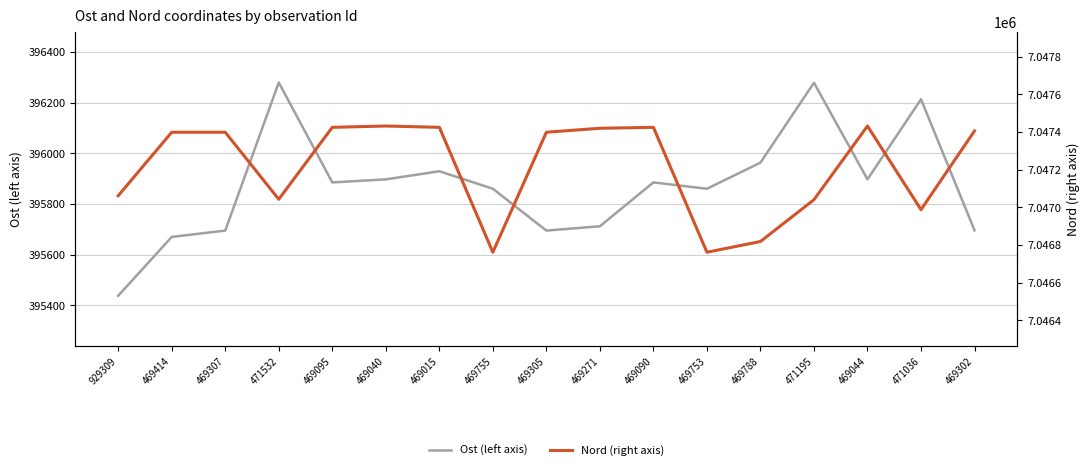

True or false: Nord (right axis) and Ost (left axis) cross at least once.

False